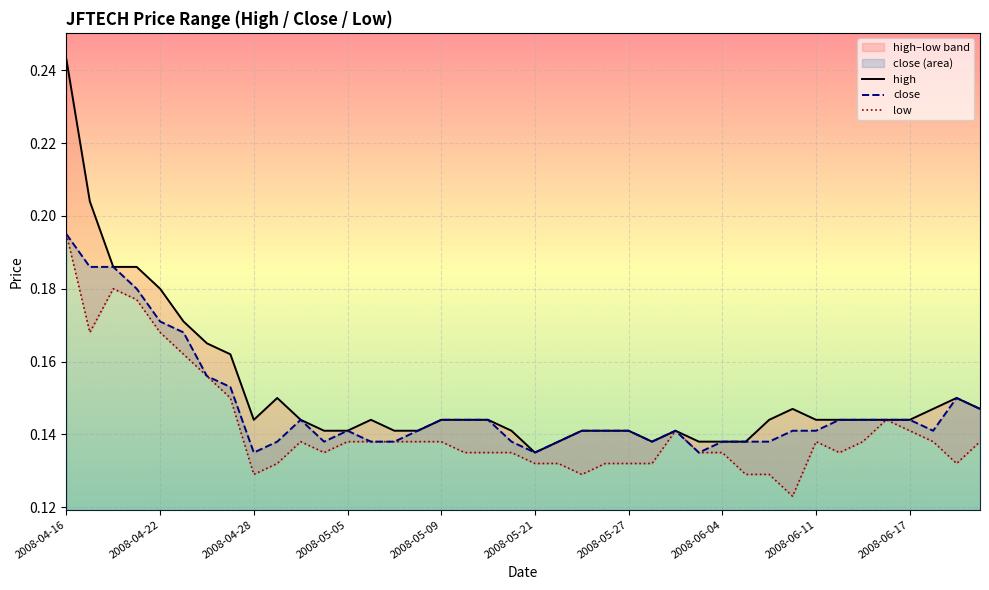

Which category has the highest value in the close series?

2008-04-16